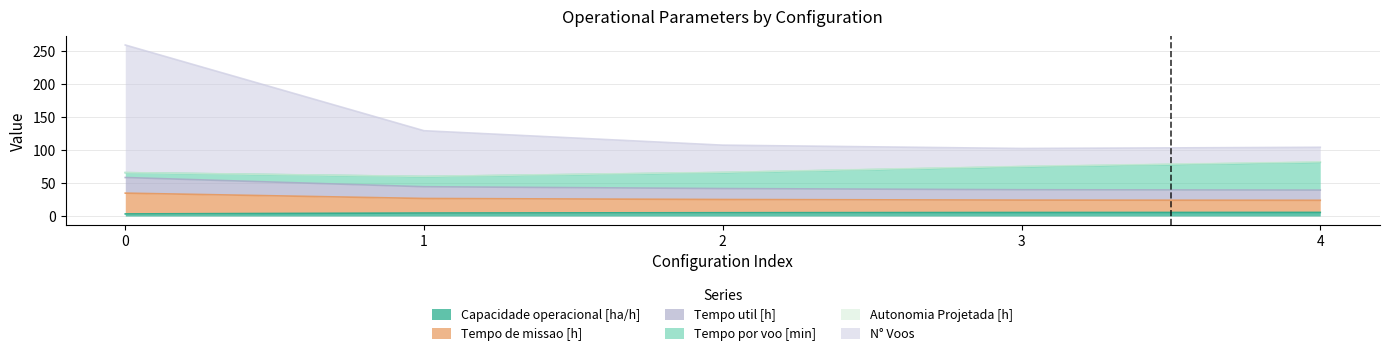

Which series has the largest range (max minus min)?

N° Voos